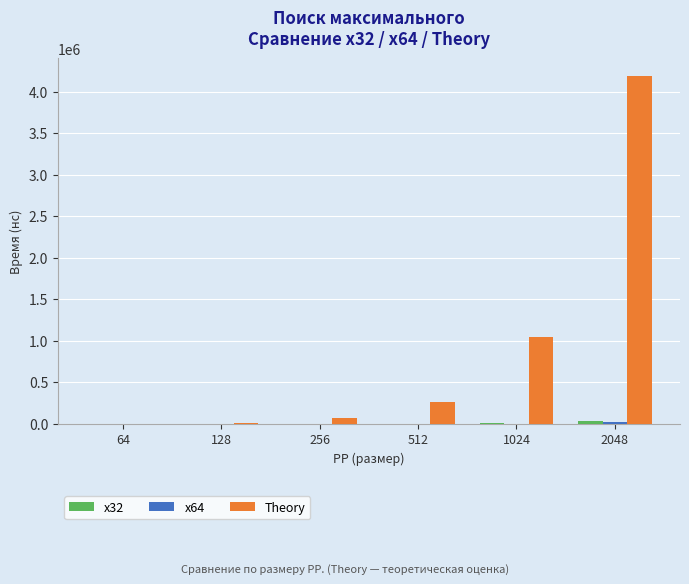

Between 1024 and 2048, which series saw the biggest shift?

Theory